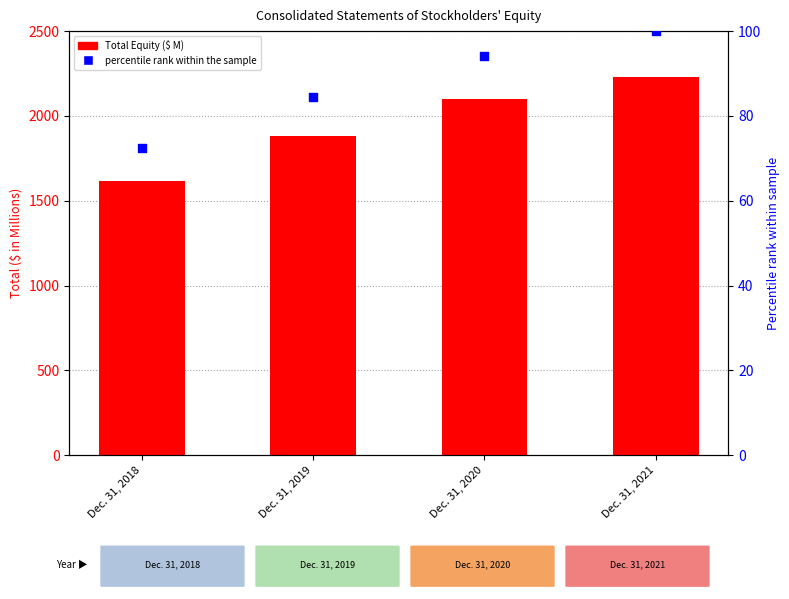

At how many categories does at least one series exceed 743?

4